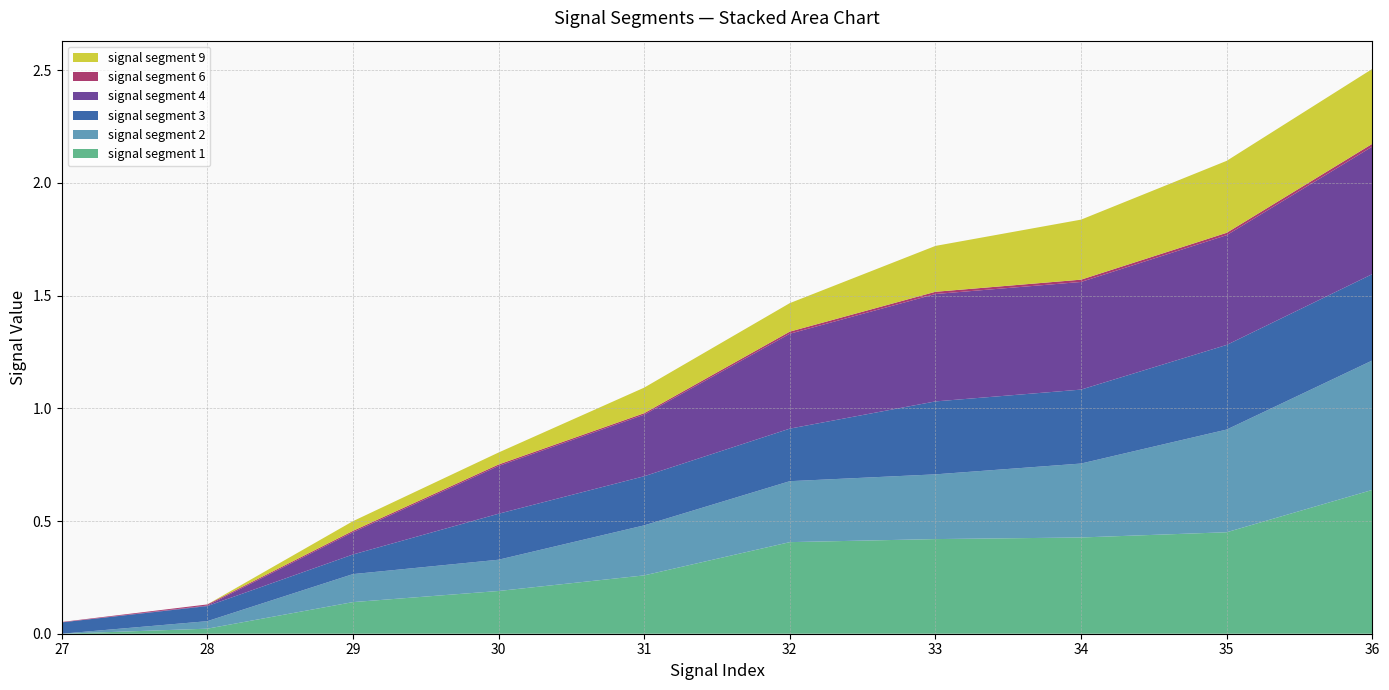

Reading left to right, extract all data points from this chart.

signal segment 1: 0.0	0.0	0.1	0.2	0.3	0.4	0.4	0.4	0.5	0.6
signal segment 2: 0.0	0.0	0.1	0.1	0.2	0.3	0.3	0.3	0.5	0.6
signal segment 3: 0.1	0.1	0.1	0.2	0.2	0.2	0.3	0.3	0.4	0.4
signal segment 4: 0.0	0.0	0.1	0.2	0.3	0.4	0.5	0.5	0.5	0.6
signal segment 6: 0.0	0.0	0.0	0.0	0.0	0.0	0.0	0.0	0.0	0.0
signal segment 9: 0.0	0.0	0.0	0.1	0.1	0.1	0.2	0.3	0.3	0.3